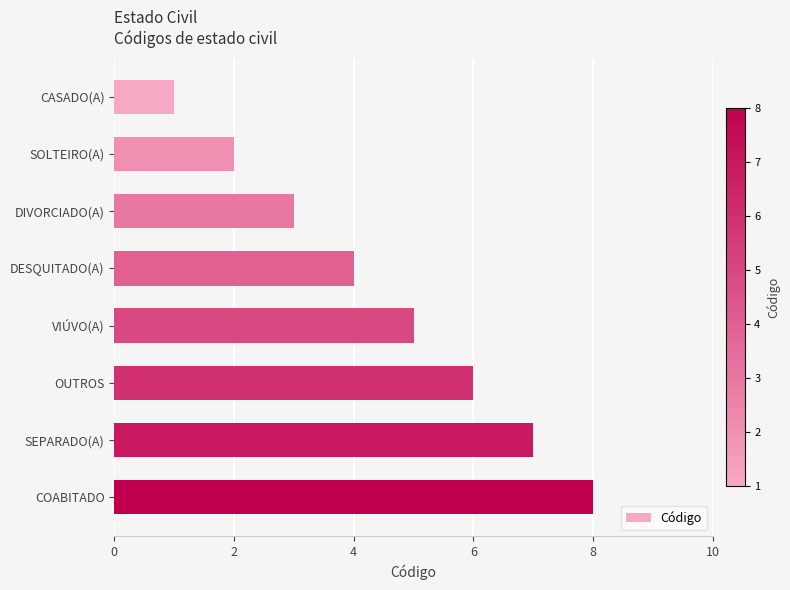

How many bars are there in total?

8